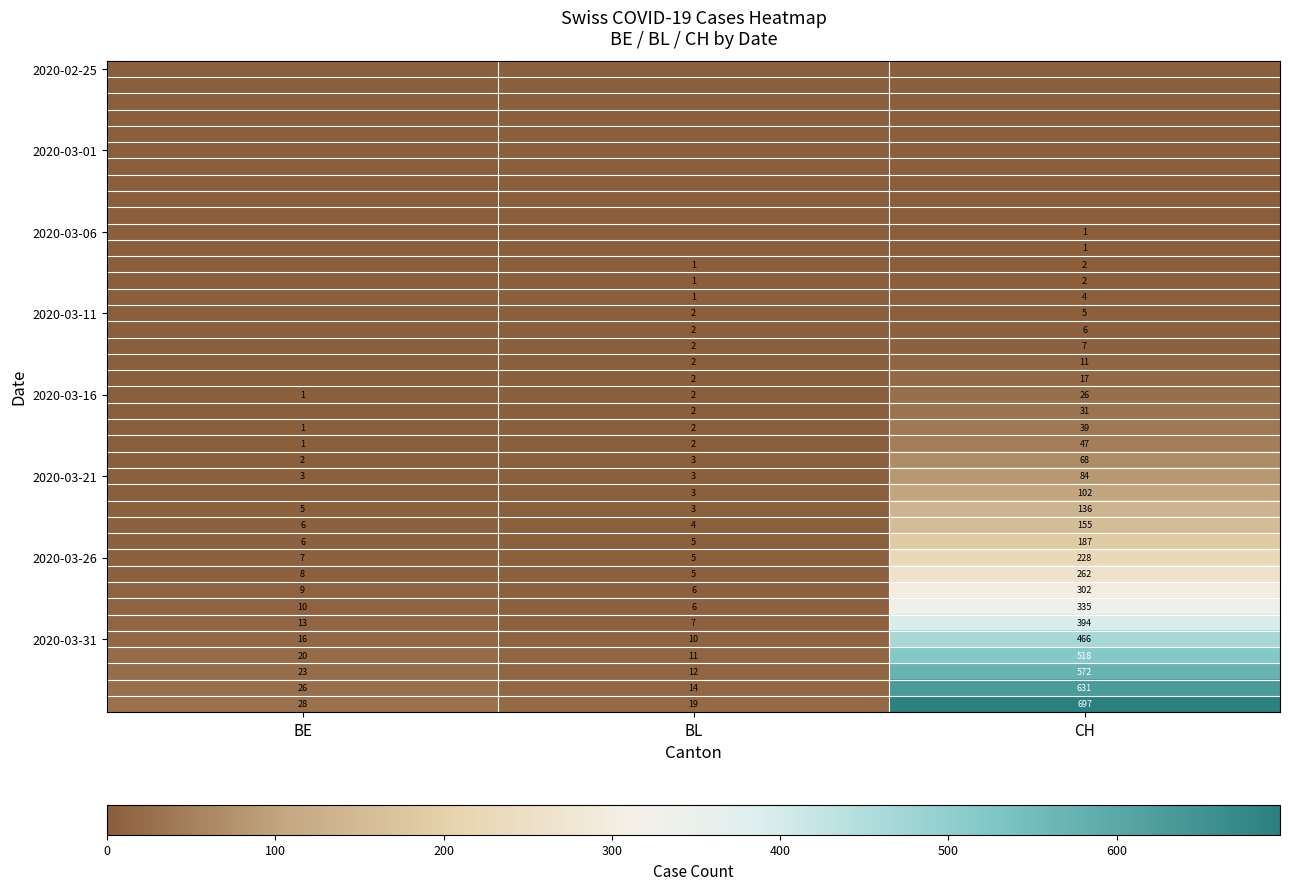

What is the total value across all series at BL?

137